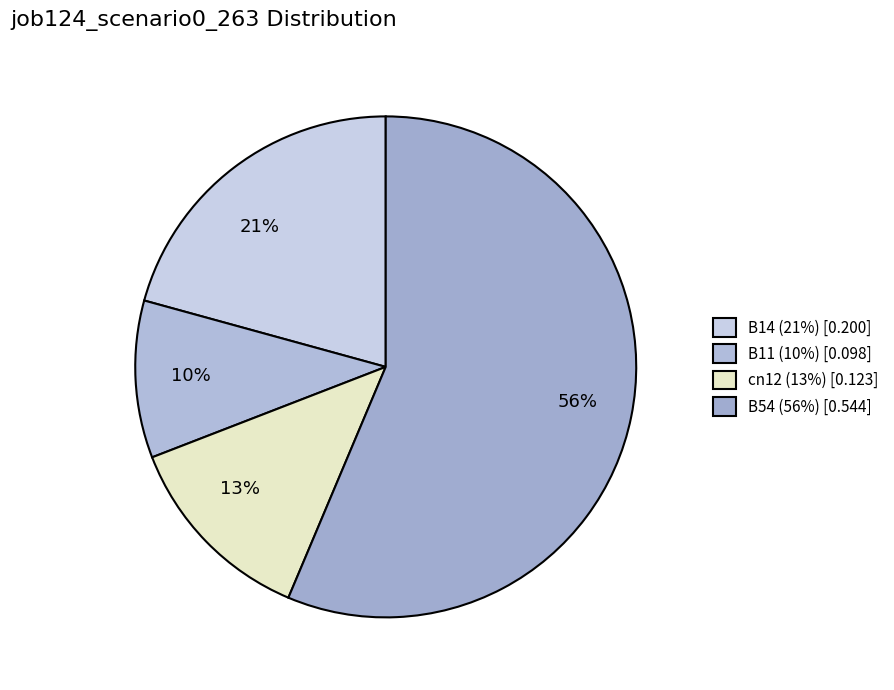

To the nearest percent, what portion does 10% represent?

10%